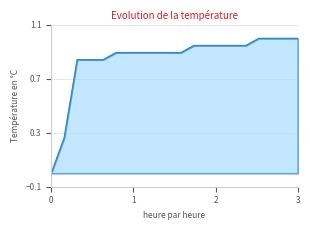

What is the greatest value displayed?

1.0